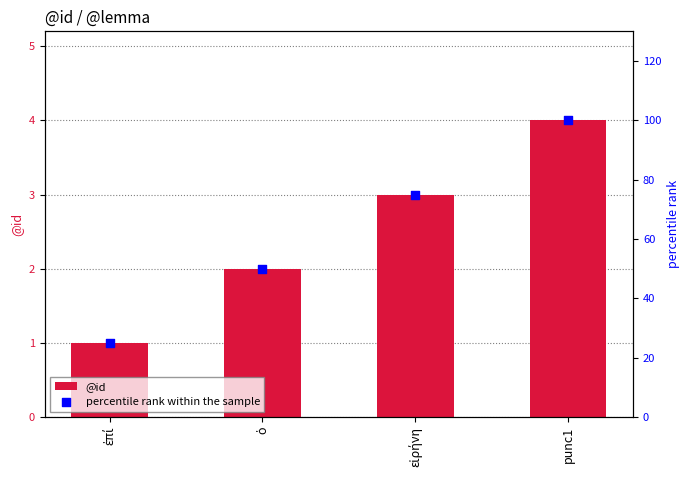

Which series has the widest spread of Y values?

percentile rank within the sample